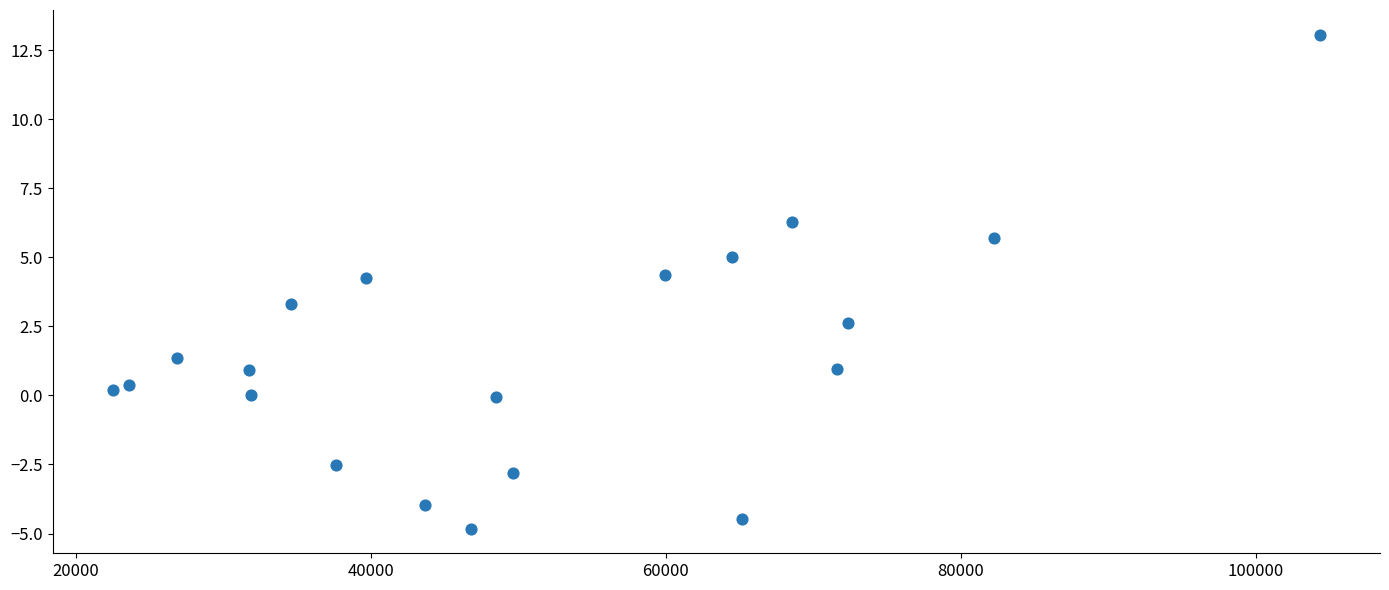

What is the range of Y values (max minus min)?

17.9